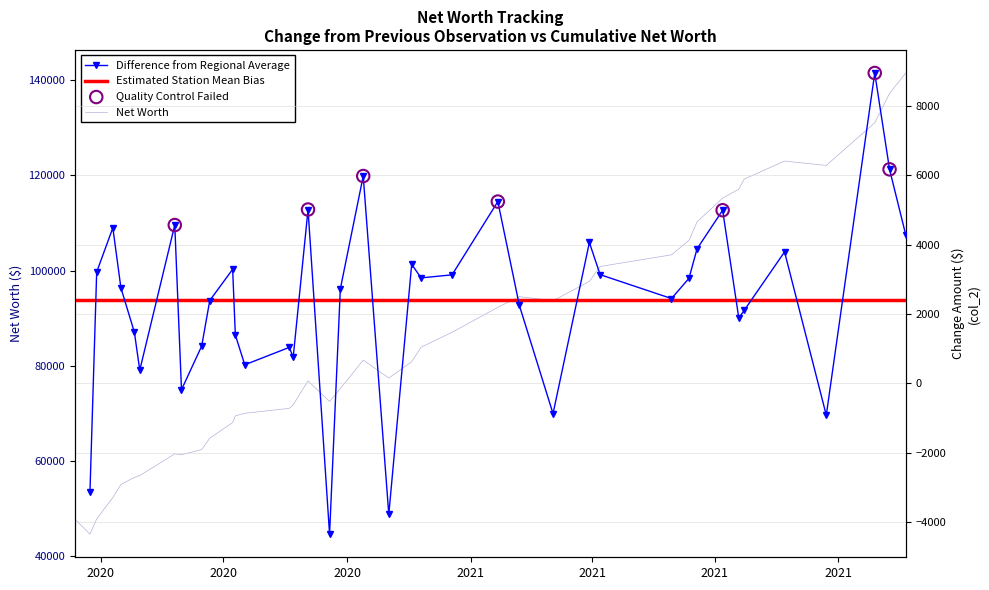

What is the maximum value for Net Worth?

141467.7